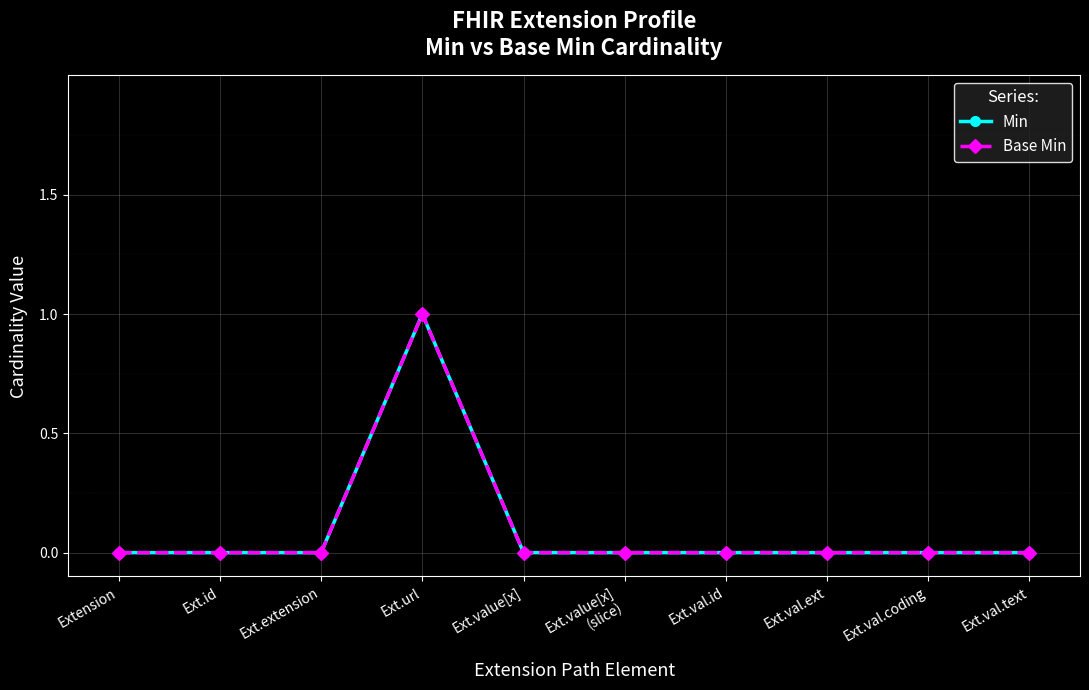

Reading left to right, transcribe all the data shown in this chart.

Min: Extension=0	Ext.id=0	Ext.extension=0	Ext.url=1	Ext.value[x]=0	Ext.value[x]
(slice)=0	Ext.val.id=0	Ext.val.ext=0	Ext.val.coding=0	Ext.val.text=0
Base Min: Extension=0	Ext.id=0	Ext.extension=0	Ext.url=1	Ext.value[x]=0	Ext.value[x]
(slice)=0	Ext.val.id=0	Ext.val.ext=0	Ext.val.coding=0	Ext.val.text=0